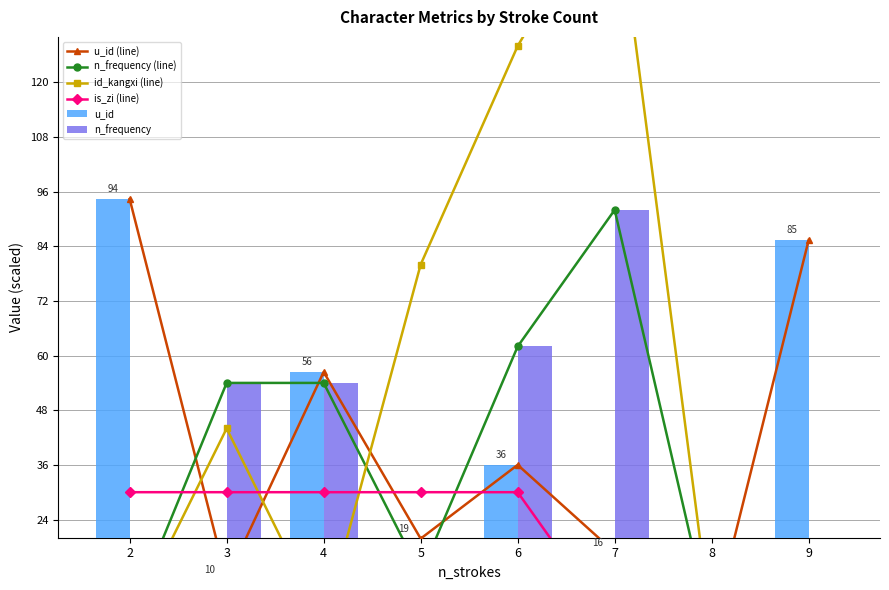

Reading left to right, extract all data points from this chart.

u_id (line): 94.4	10.8	56.4	19.8	36.0	16.8	0.0	85.4
n_frequency (line): 2.0	54.0	54.0	12.0	62.0	92.0	0.0	2.0
id_kangxi (line): 1.0	44.0	1.0	80.0	128.0	164.0	0.0	1.0
is_zi (line): 30.0	30.0	30.0	30.0	30.0	0.0	0.0	0.0
u_id: 94.4	10.8	56.4	19.8	36.0	16.8	0.0	85.4
n_frequency: 2.0	54.0	54.0	12.0	62.0	92.0	0.0	2.0